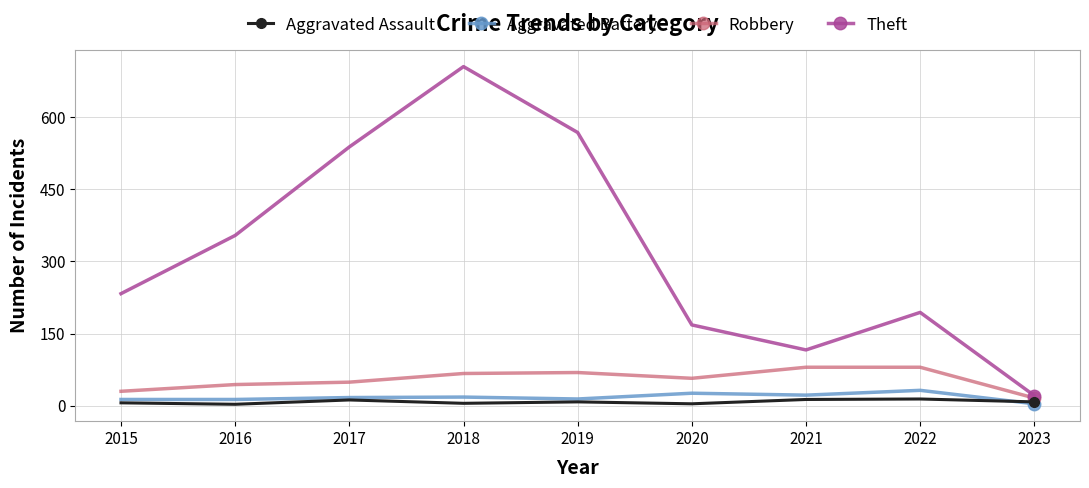

What are all the series names shown in the legend?

Aggravated Assault, Aggravated Battery, Robbery, Theft